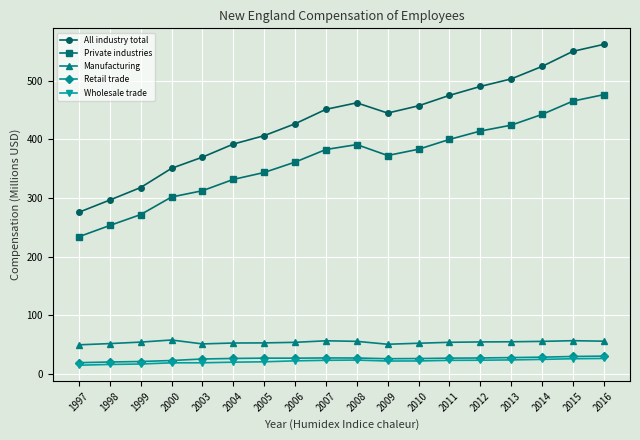

True or false: Retail trade has a value of 47.6 at 2013.

False